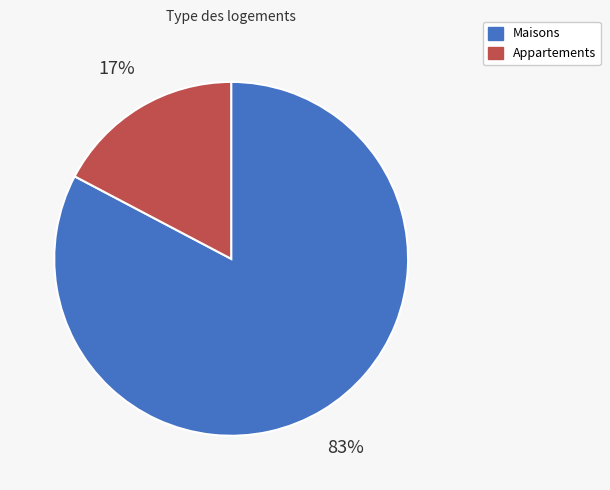

Does any single category account for the majority?

Yes